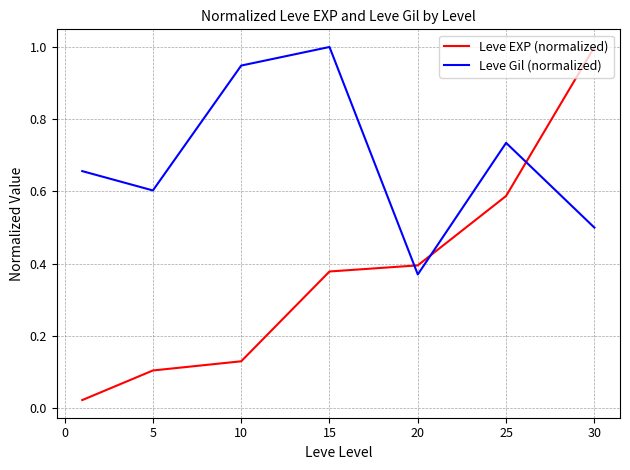

List the series in order of their overall mean, lowest first.

Leve EXP (normalized), Leve Gil (normalized)